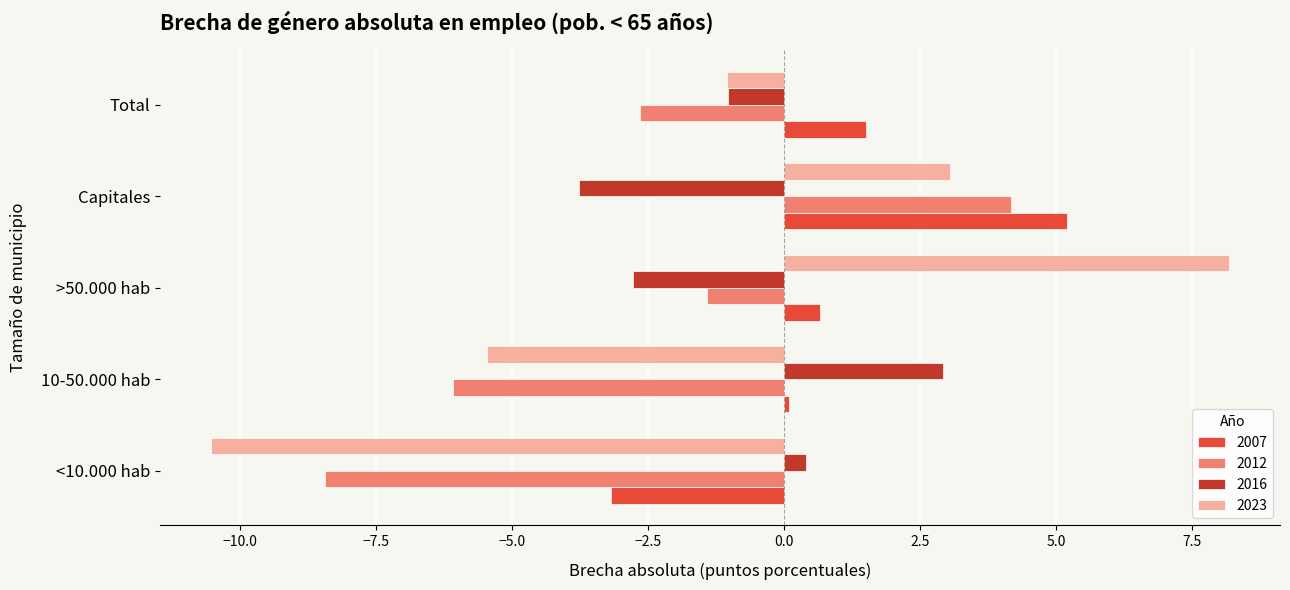

What is the total value across all series at 10-50.000 hab?

-8.5